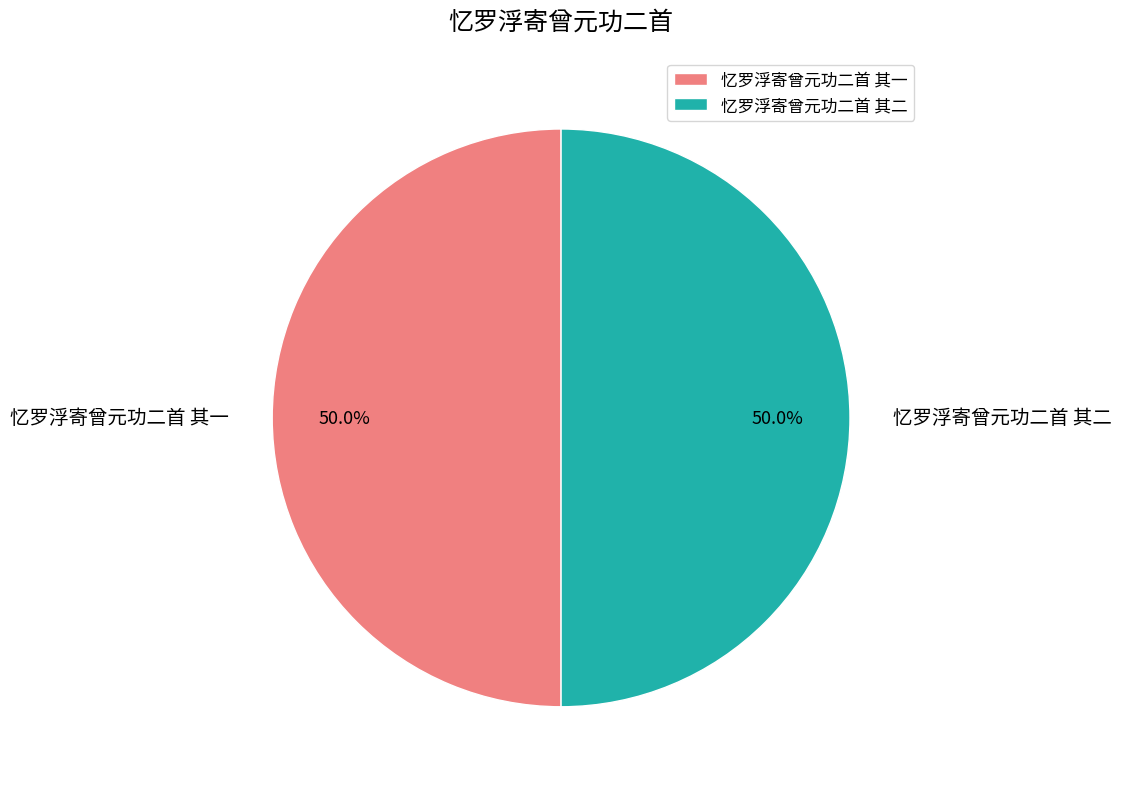

What is the ratio of the value at 忆罗浮寄曾元功二首 其一 to the value at 忆罗浮寄曾元功二首 其二?

1.0